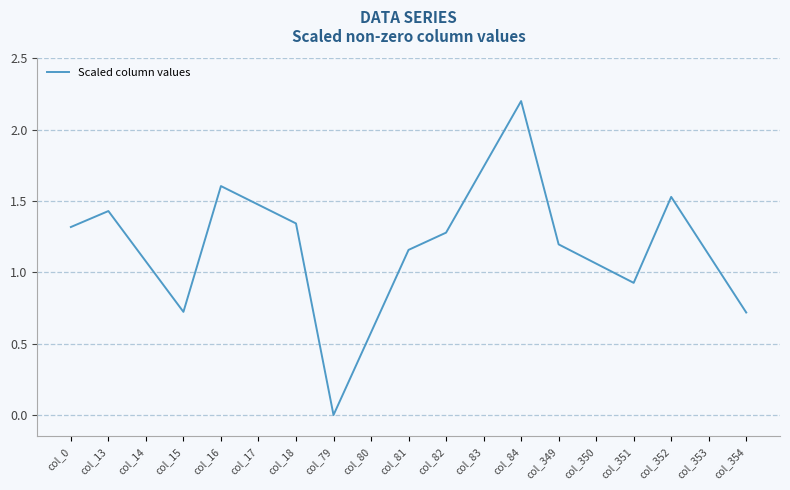

Which category has the lowest value across all series?

col_79